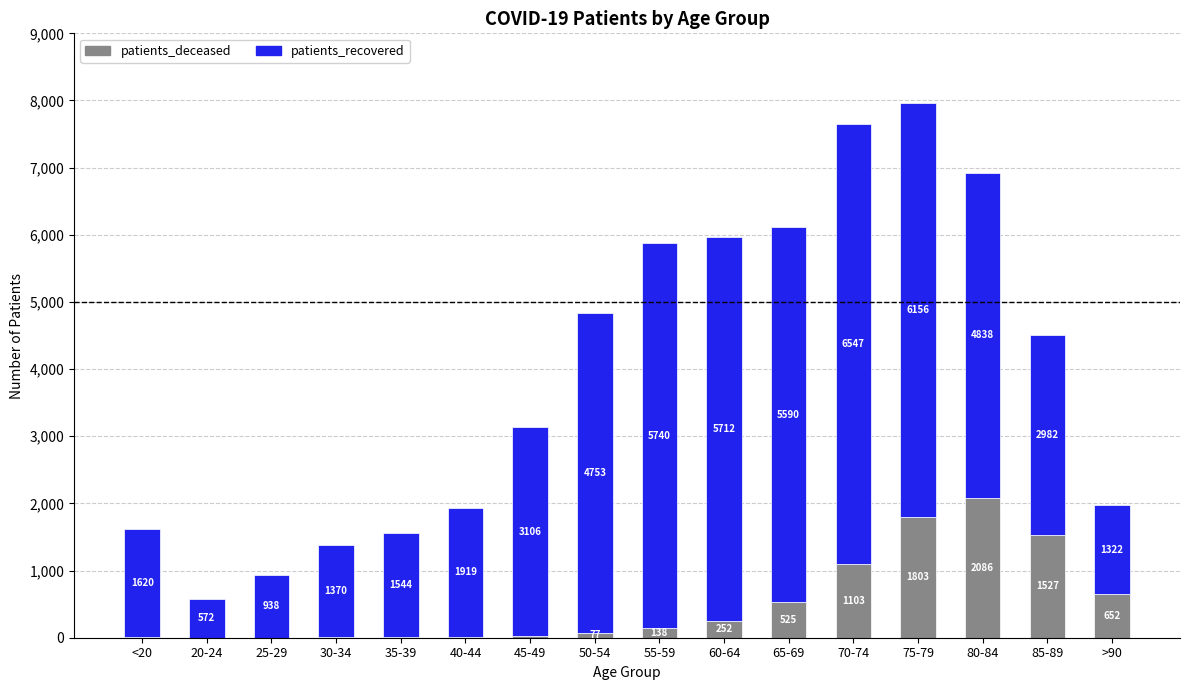

Which category has the highest value in the patients_deceased series?

80-84